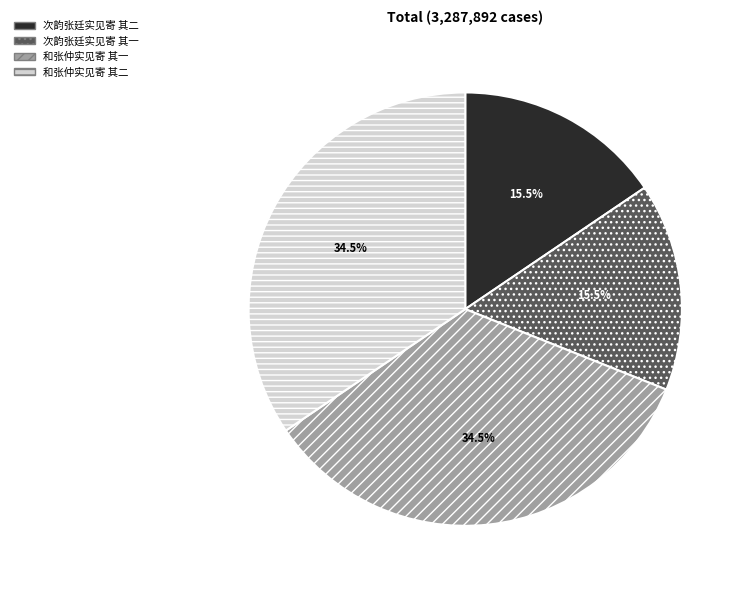

Is there any slice that represents more than half of the pie?

No